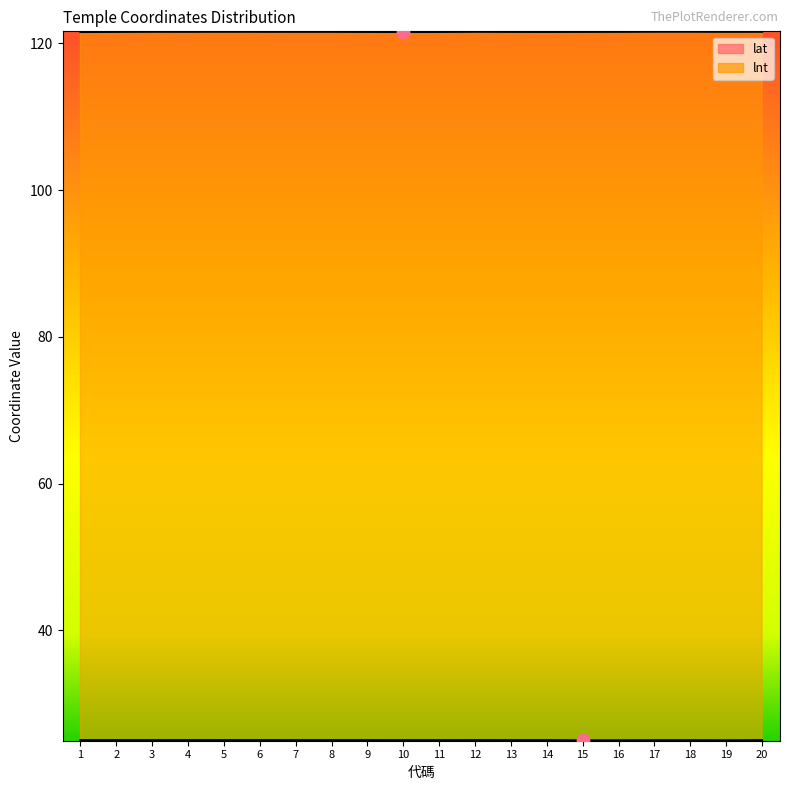

At which category is the sum across all series the highest?

5